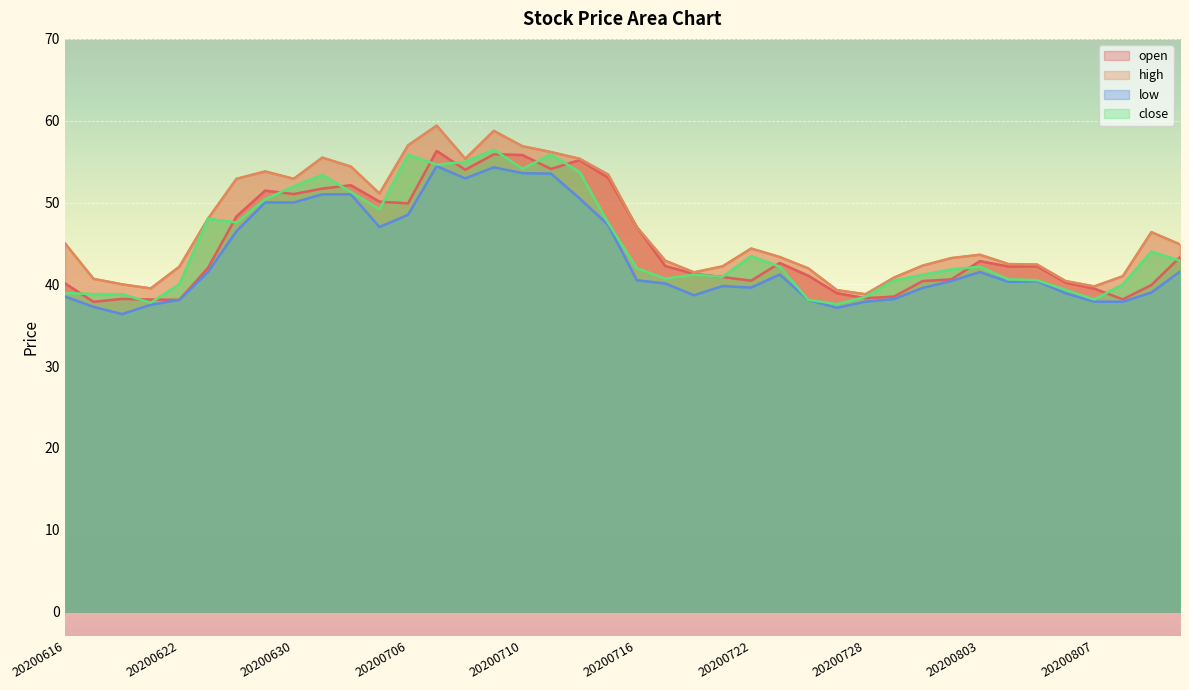

What are all the series names shown in the legend?

open, high, low, close